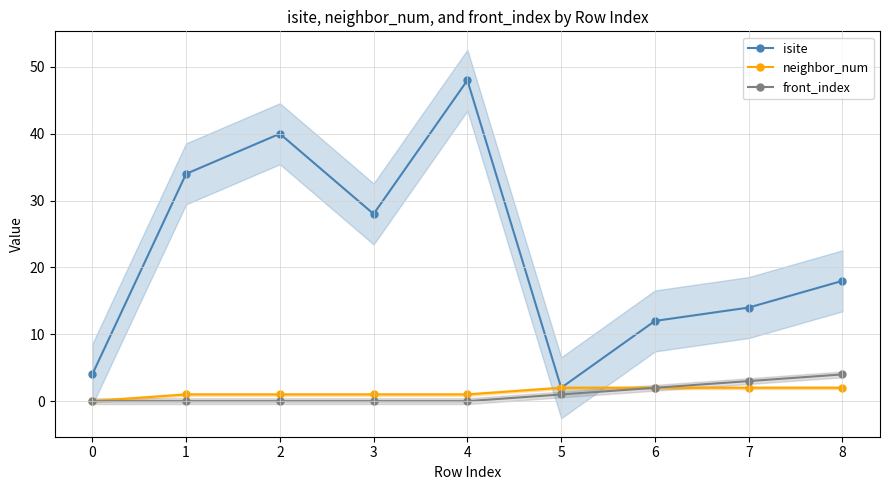

At which label does front_index reach its peak?

8